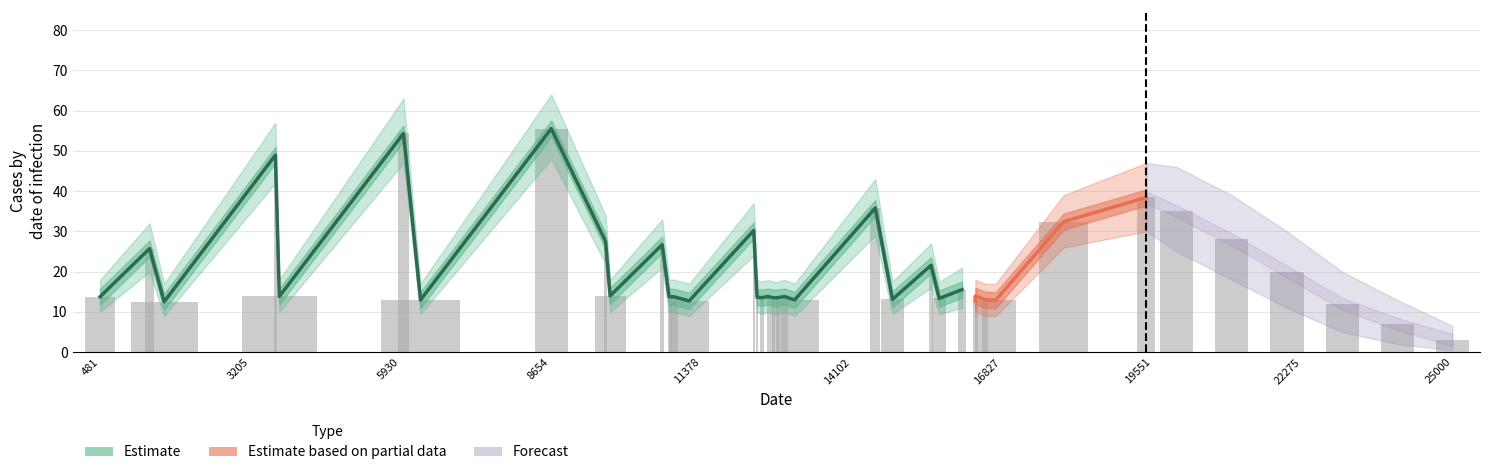

Reading left to right, extract all data points from this chart.

13.8	25.7	12.5	49.0	13.8	54.3	13.0	55.5	27.6	14.0	26.7	13.8	13.8	13.8	12.7	30.2	13.7	13.5	13.8	13.5	13.5	13.8	13.0	35.8	13.1	21.6	13.3	15.6	12.7	14.0	13.0	12.9	32.4	38.4	35.0	28.0	20.0	12.0	7.0	3.0